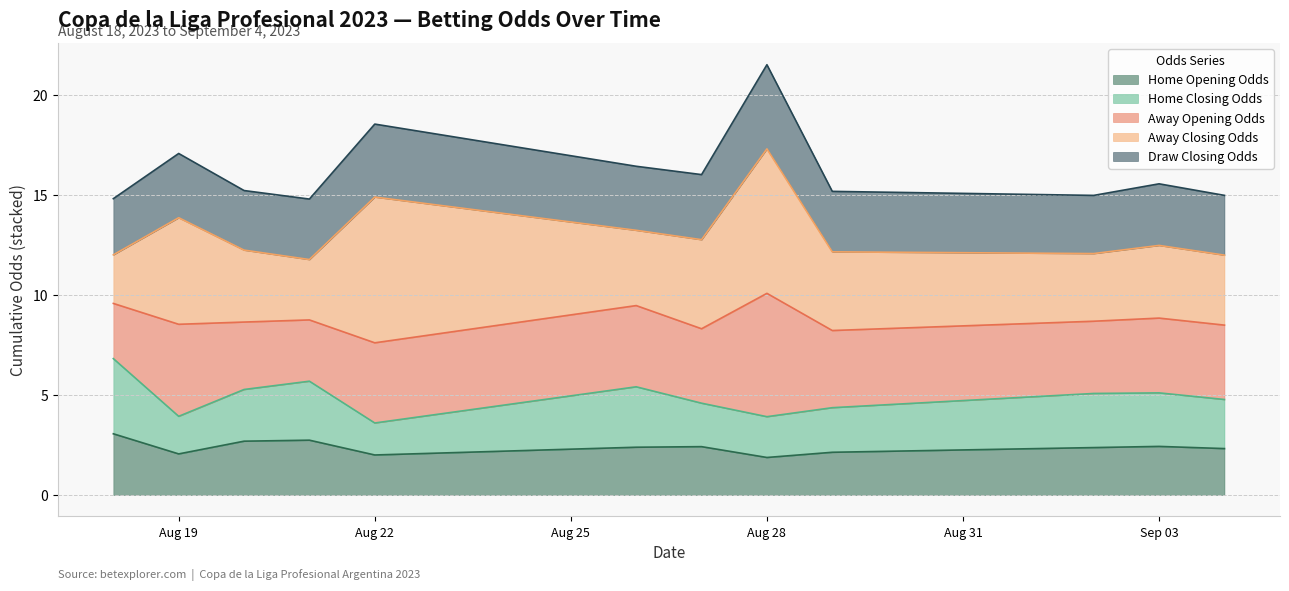

Is it true that Away Closing Odds equals 1.3 at 2023-08-29?

False